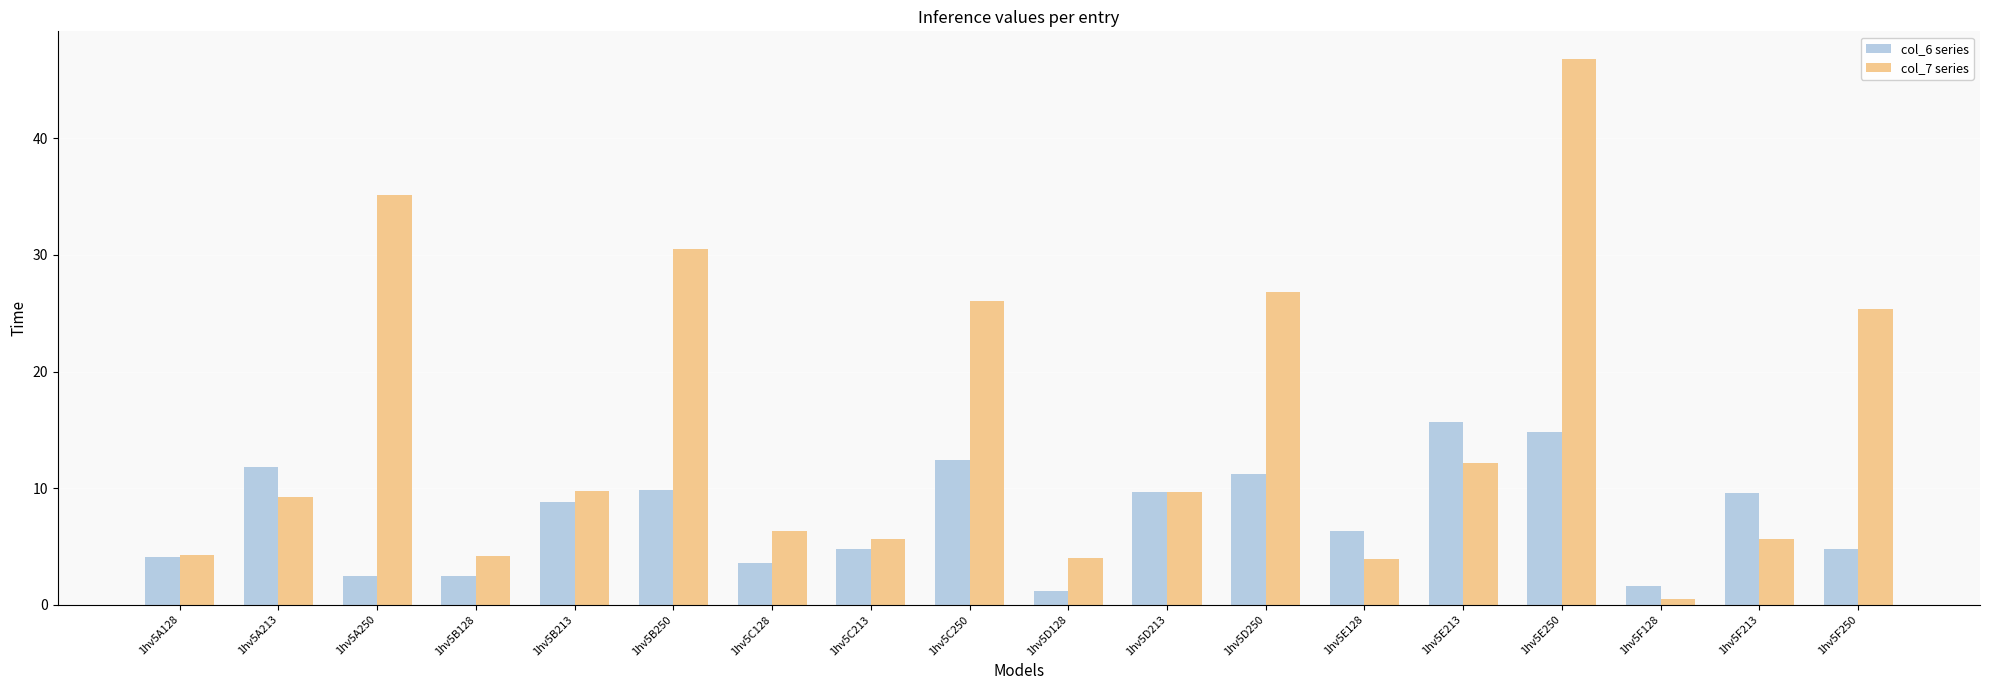

What is the highest value of the col_7 series series?

46.8